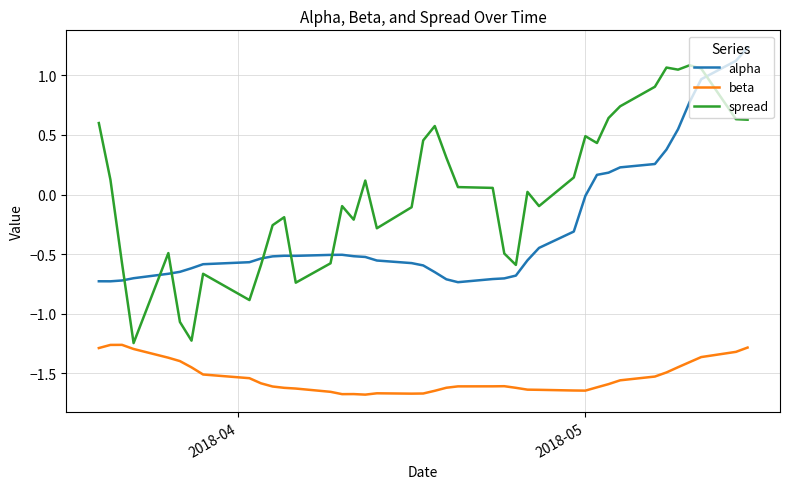

Which series has the largest range (max minus min)?

spread